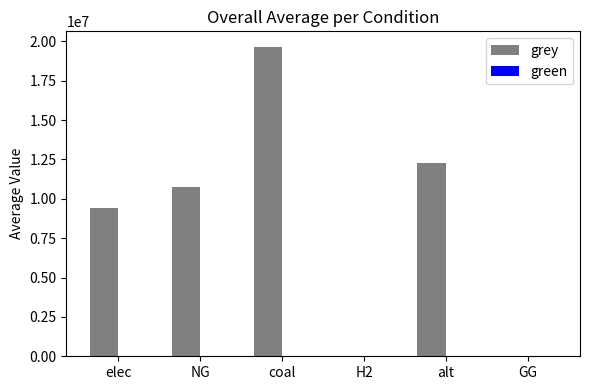

What is the sum of the values at elec and alt?

21726021.9